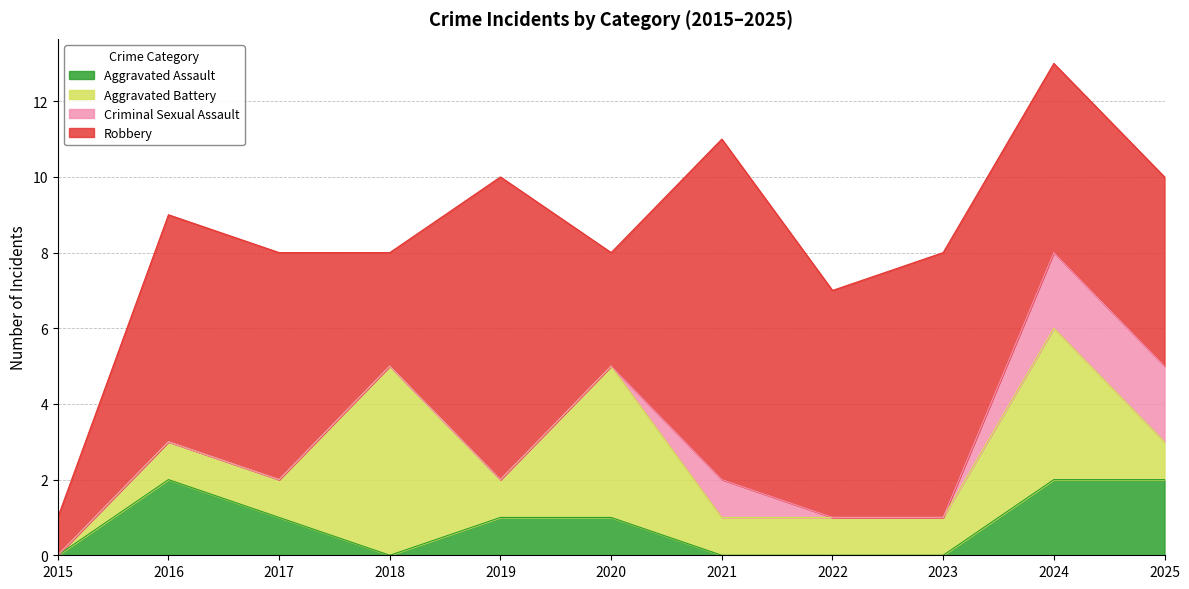

Between 2021 and 2016, which is larger?

2016